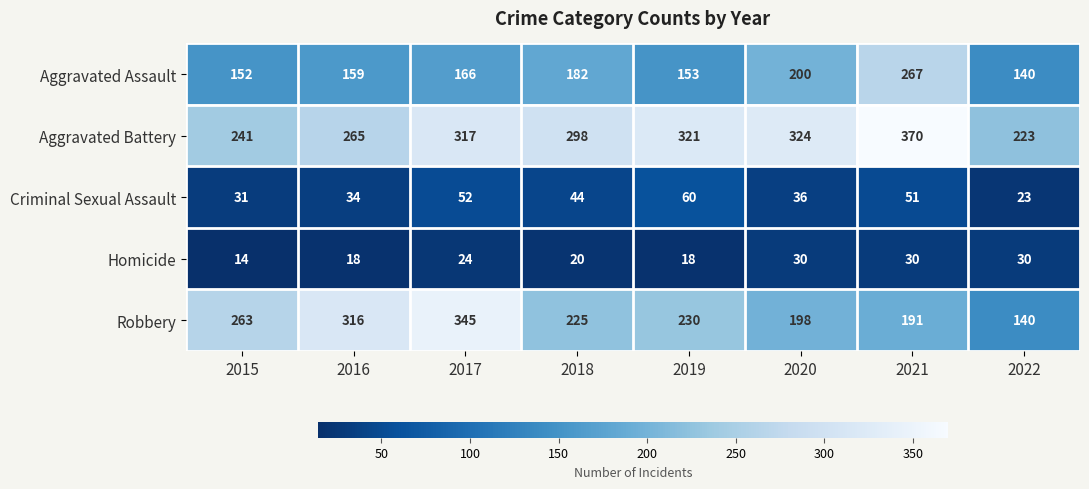

At which category is the sum across all series the highest?

2021